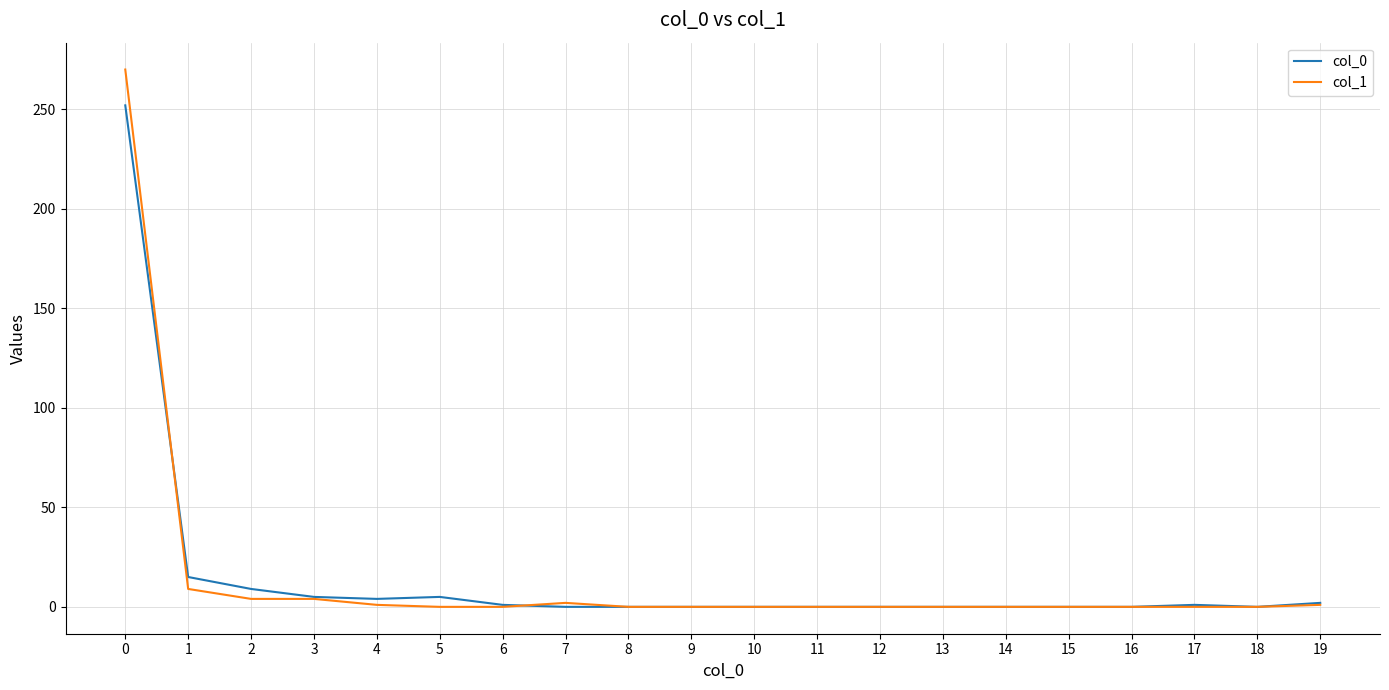

Where is col_1 nearest to the value 135?

1